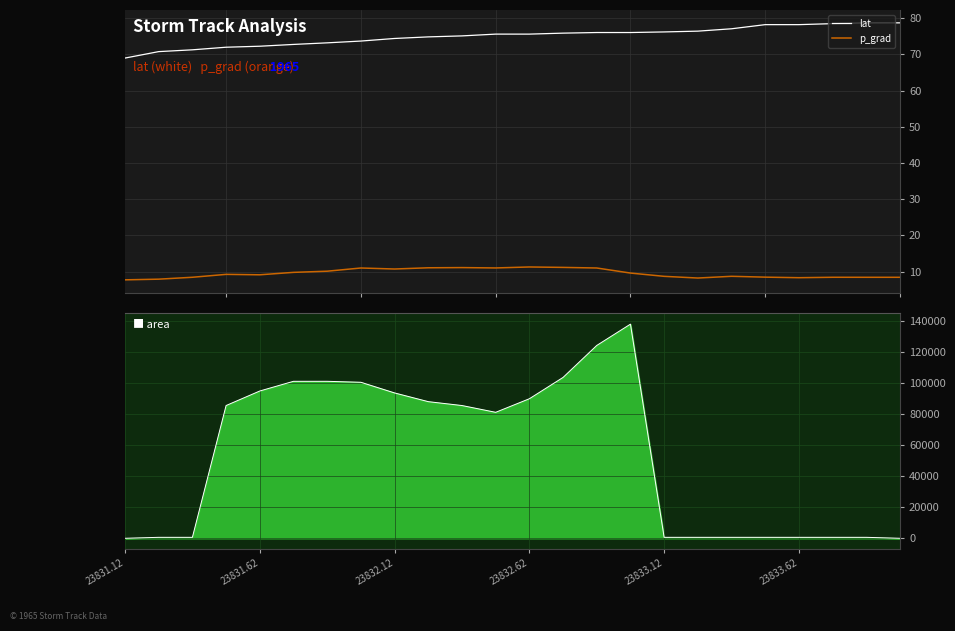

True or false: p_grad and lat intersect in this chart.

False